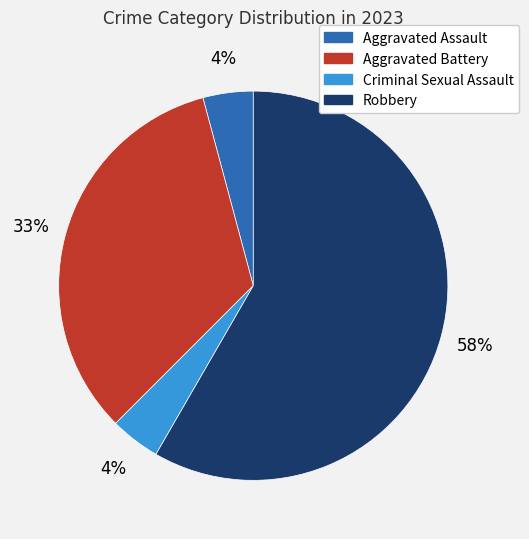

How many segments does this pie chart have?

4